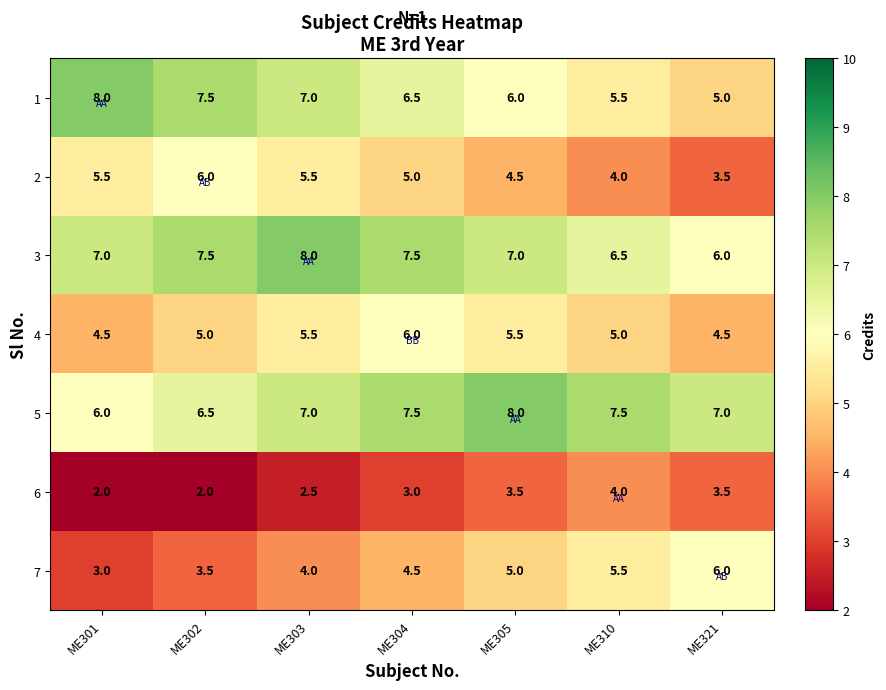

True or false: 1 has a value of 13.0 at ME301.

False